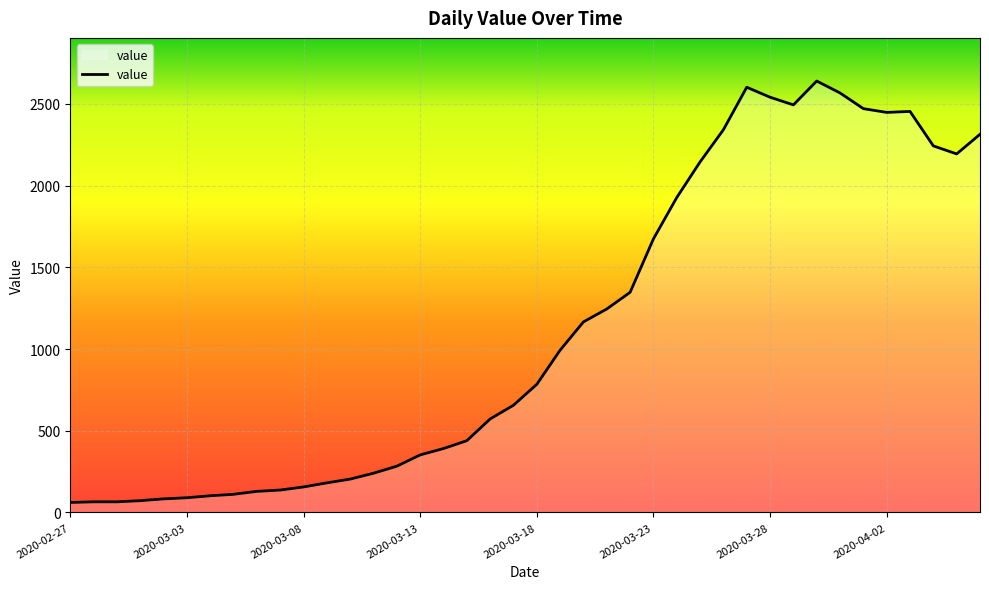

How many lines are shown in the chart?

1